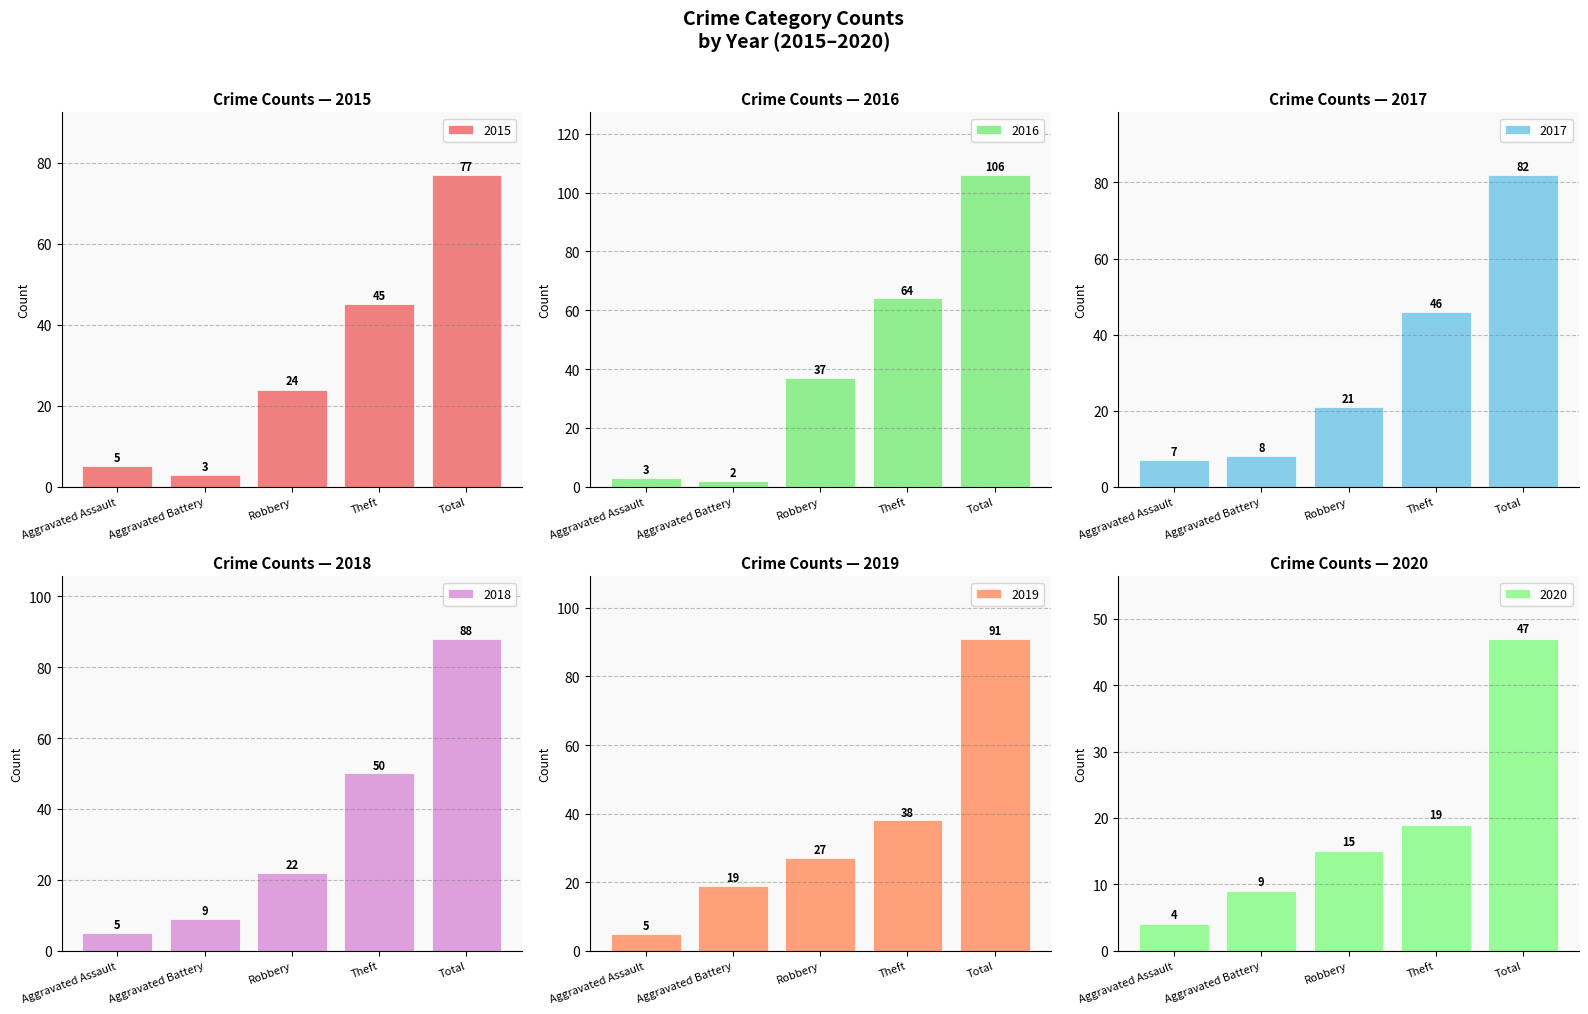

Between Robbery and Total, which series saw the biggest shift?

2016